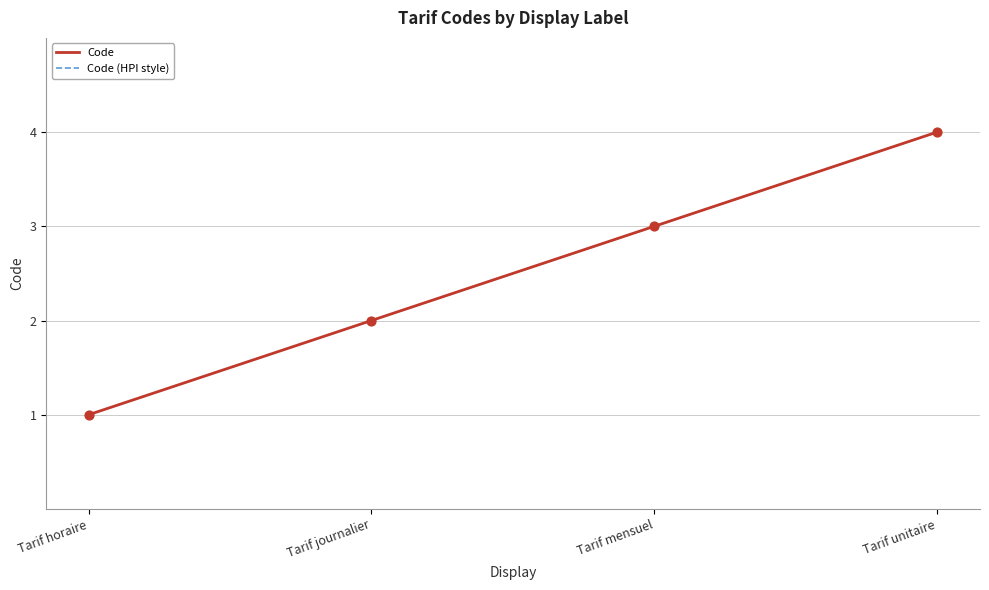

What is the total value across all series at Tarif journalier?

4